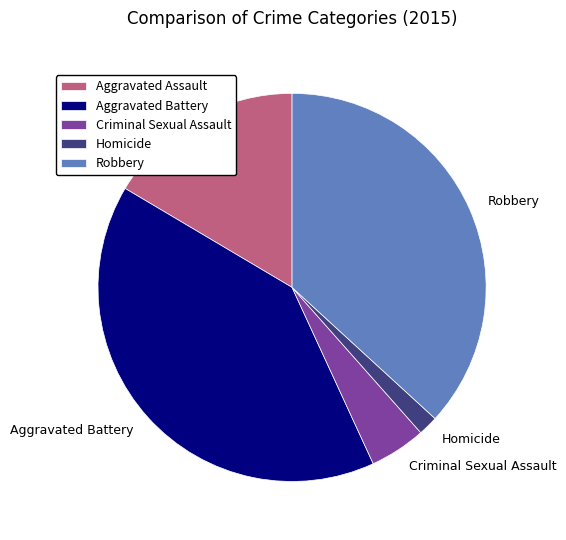

What is the ratio of the value at Criminal Sexual Assault to the value at Robbery?

0.1